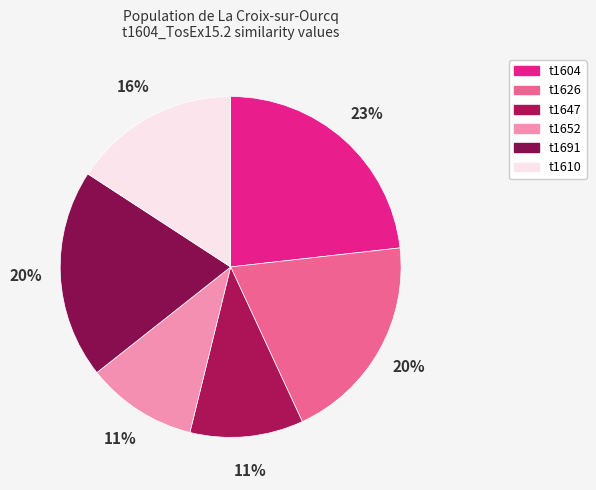

Is there any slice that represents more than half of the pie?

No